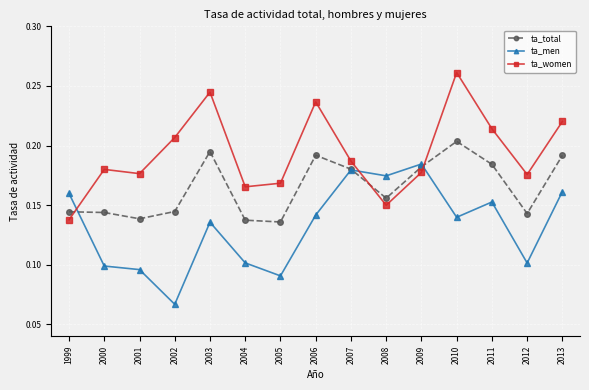

List the series in order of their overall mean, highest first.

ta_women, ta_total, ta_men